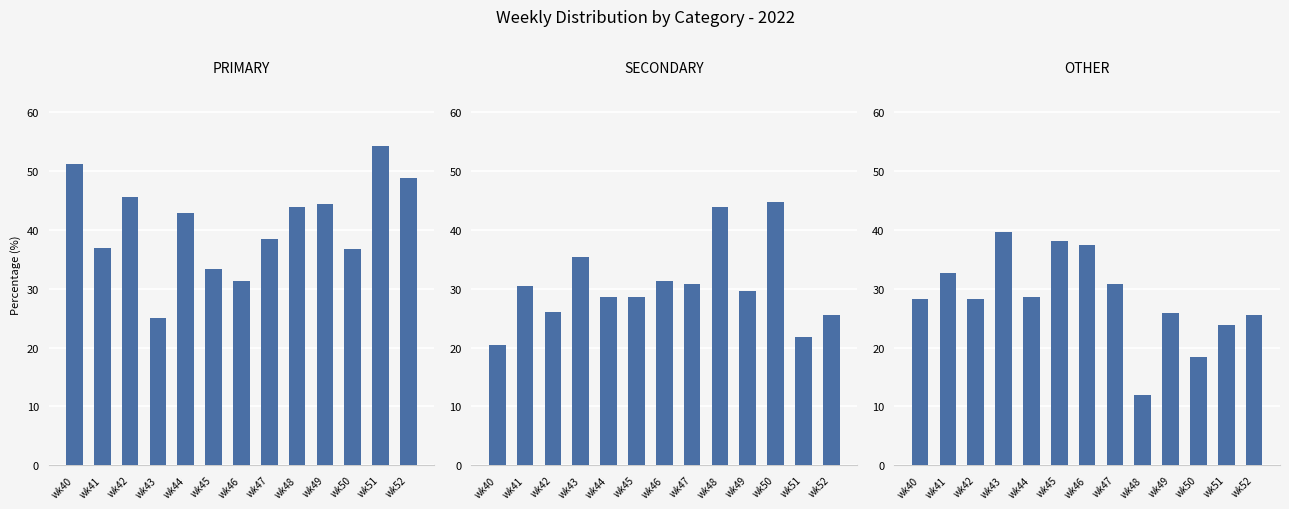

The SECONDARY series shows 30.0 at wk51. True or false?

False